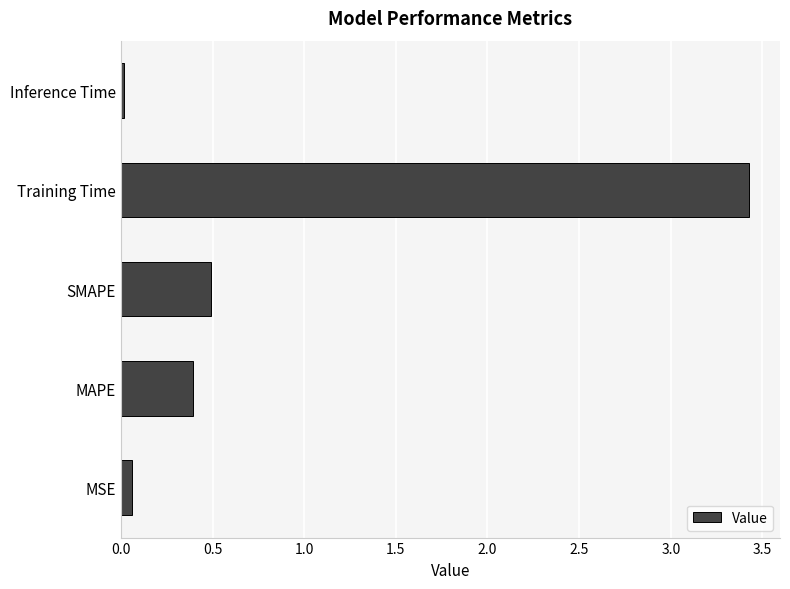

The chart shows a value of 0.6 at MAPE. True or false?

False